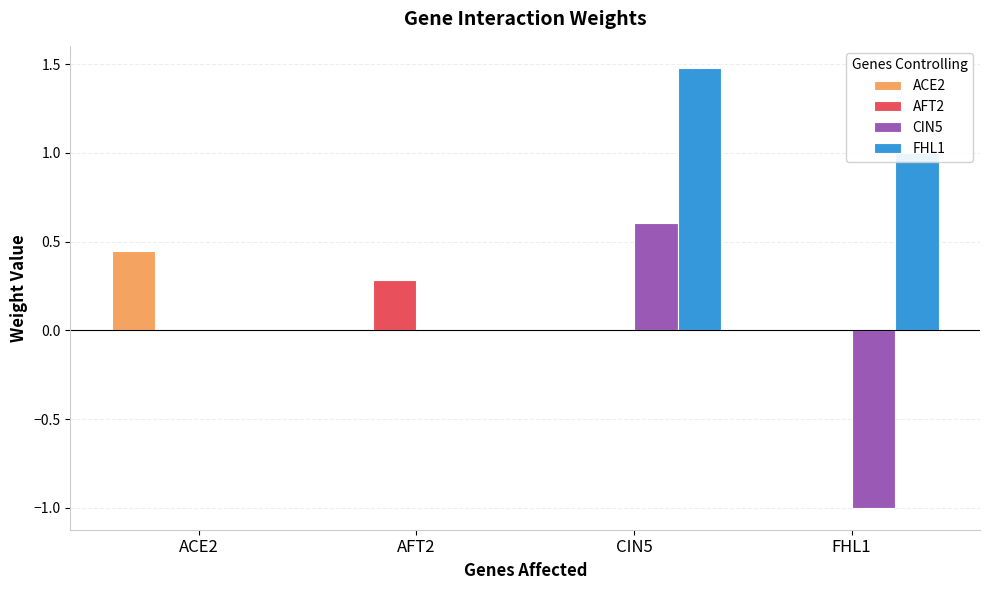

What is the sum of all AFT2 values?

0.3